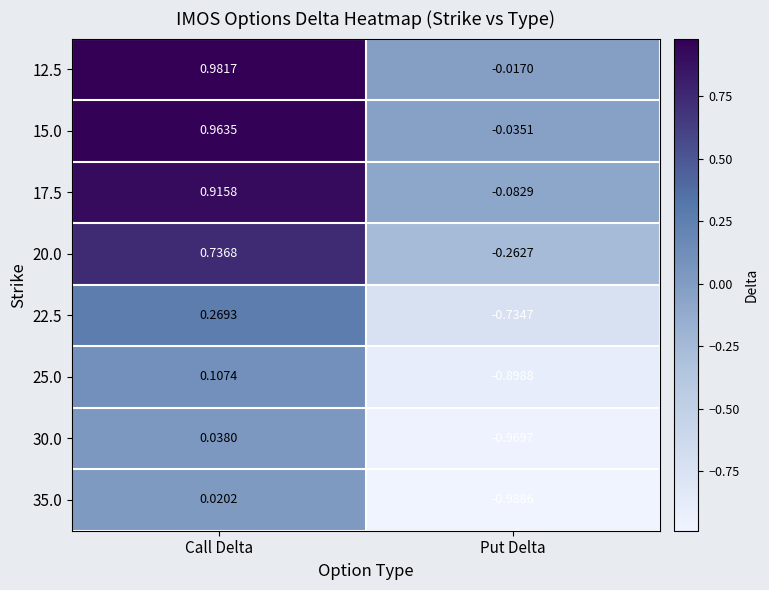

Which category has the lowest value in the 30.0 series?

Put Delta